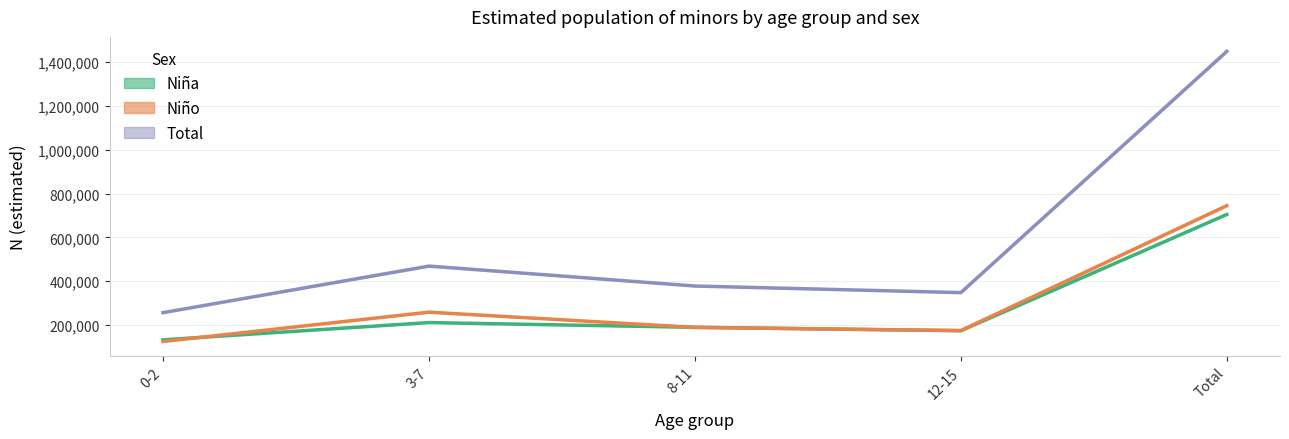

Where is the first local maximum for Total?

3-7